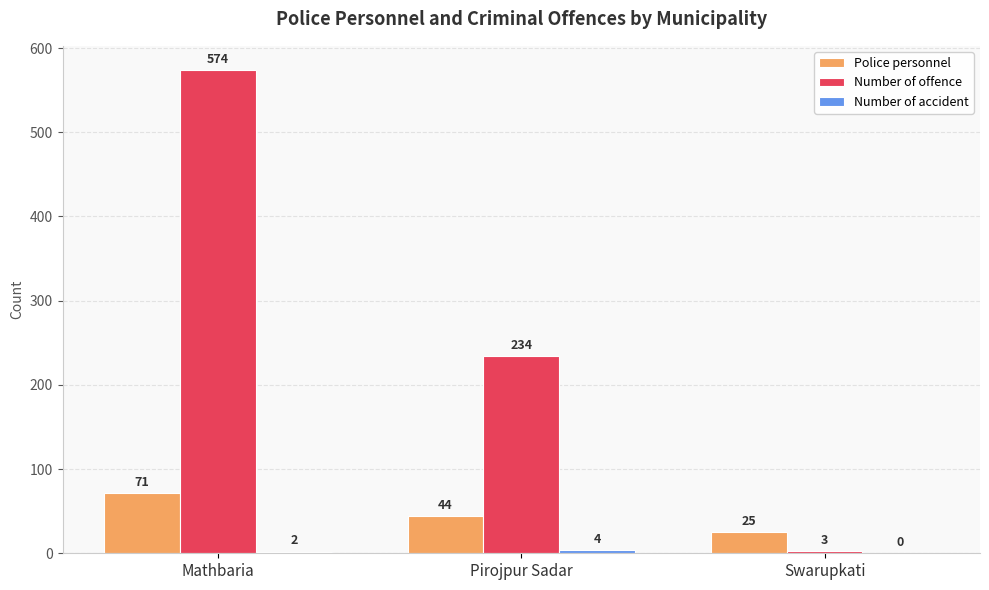

Where does the Police personnel series first go above 44?

Mathbaria